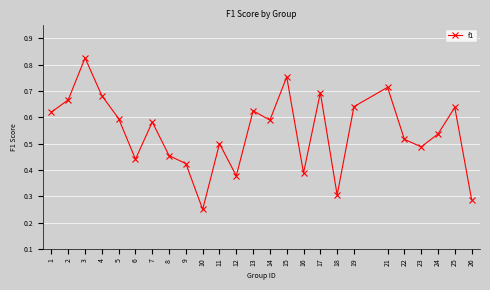

What is the sum of the values at 13 and 5?

1.2